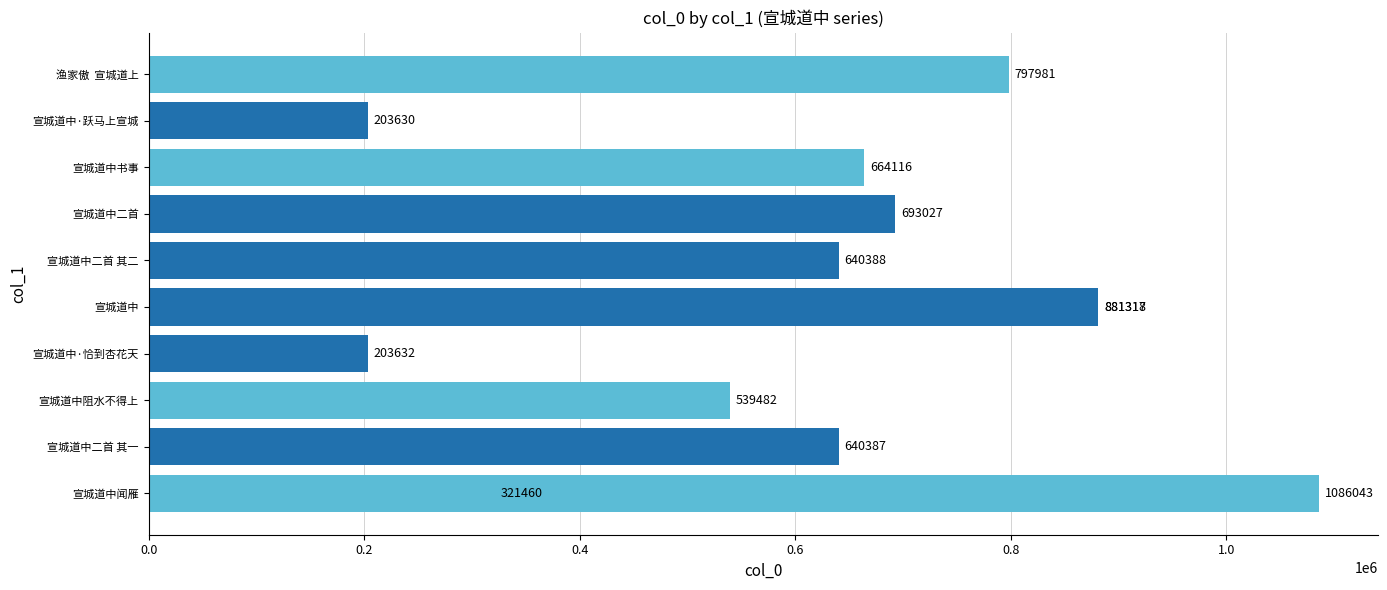

What is the greatest value displayed?

1086043